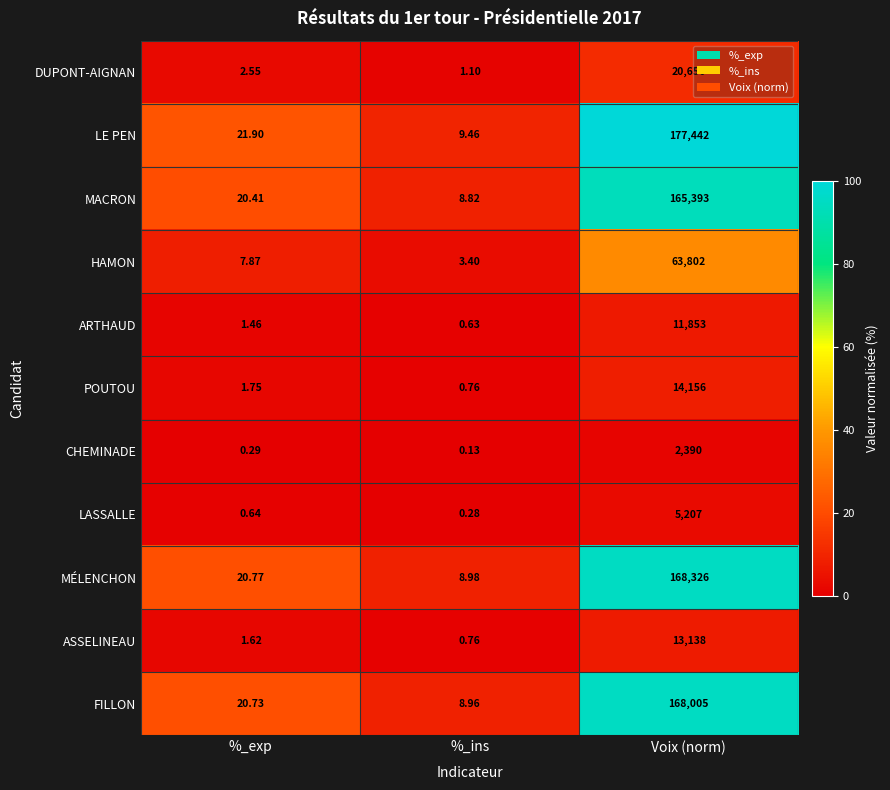

Rank the series by their maximum value, from highest to lowest.

LE PEN, MÉLENCHON, FILLON, MACRON, HAMON, DUPONT-AIGNAN, POUTOU, ASSELINEAU, ARTHAUD, LASSALLE, CHEMINADE